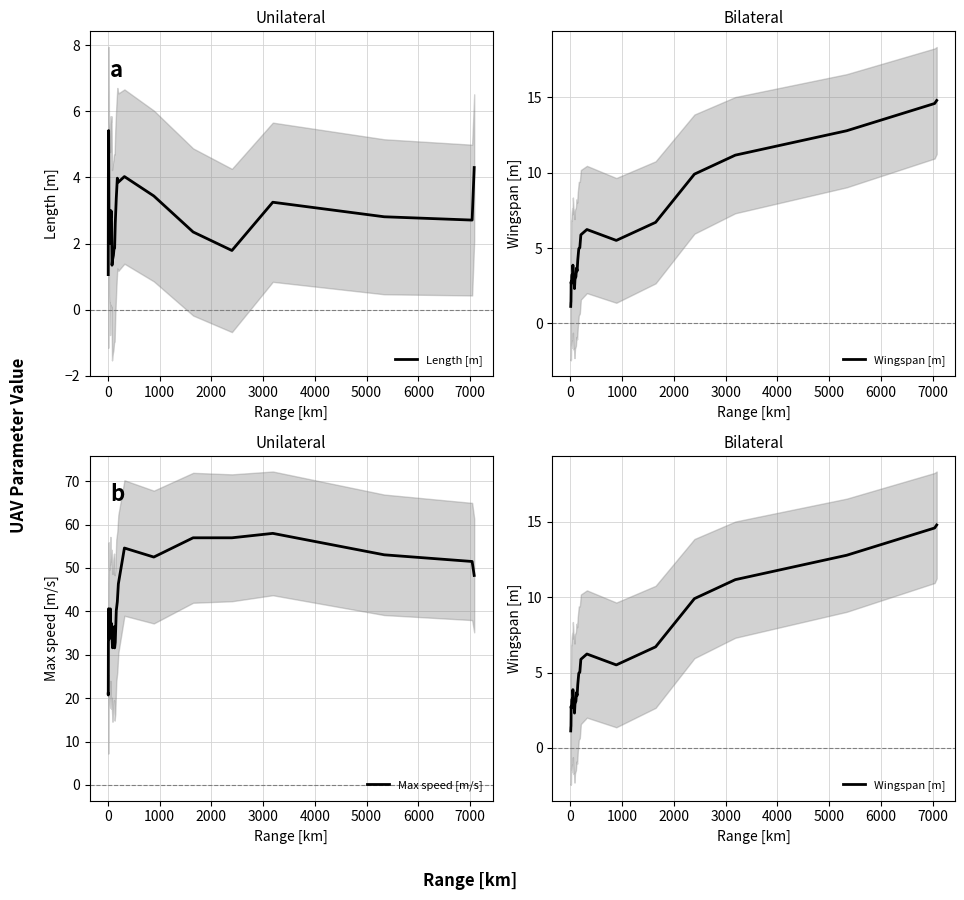

Is this an area chart (filled region under the line)?

No